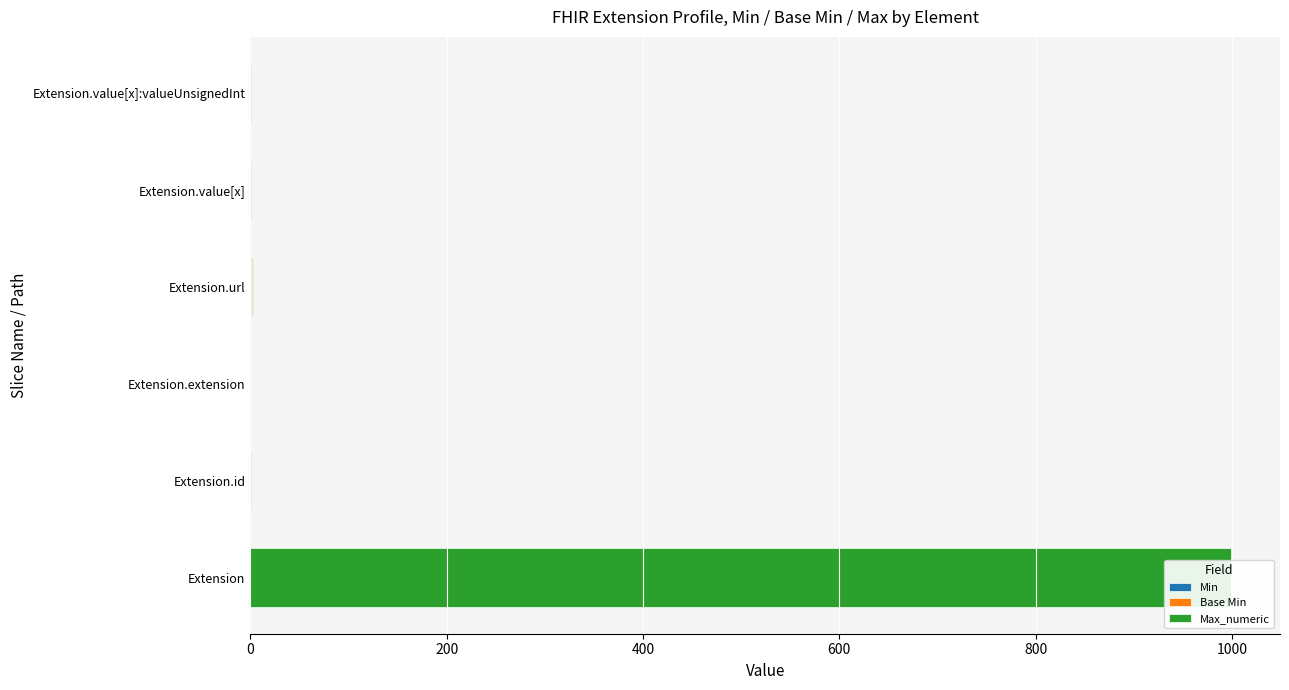

How many distinct data groups are displayed?

3